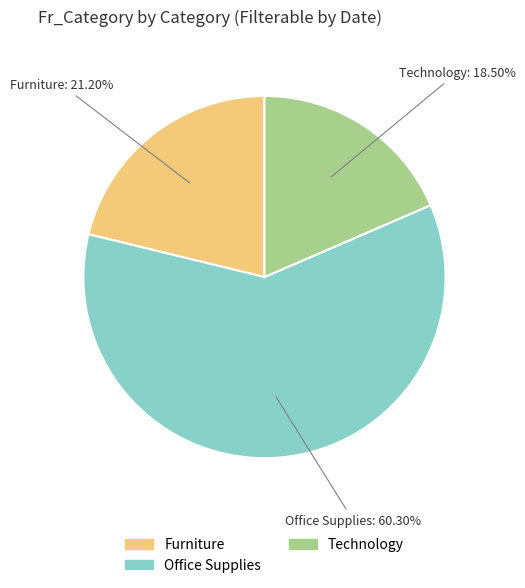

Is it true that Furniture is 21% of the pie?

True